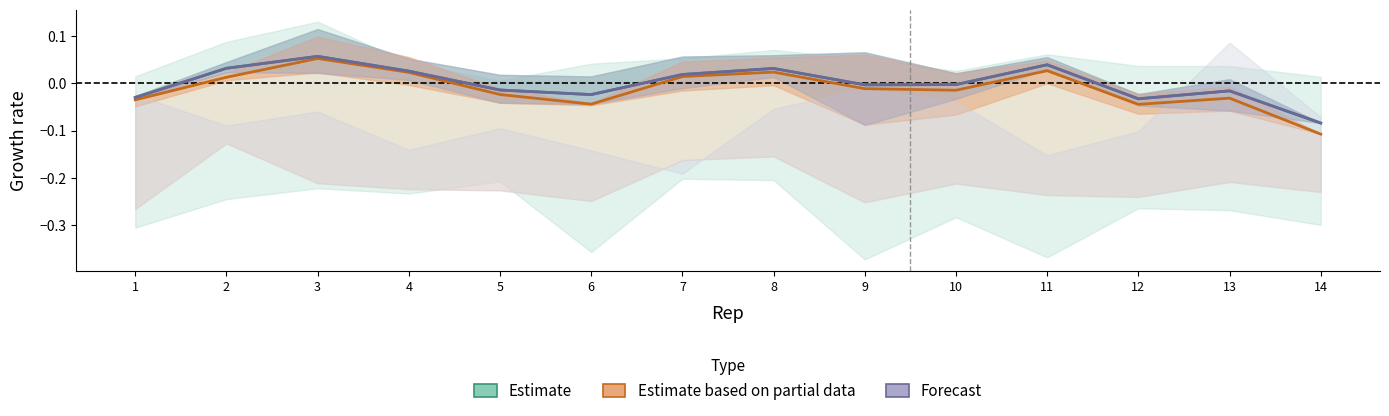

At how many categories does at least one series exceed 0?

6